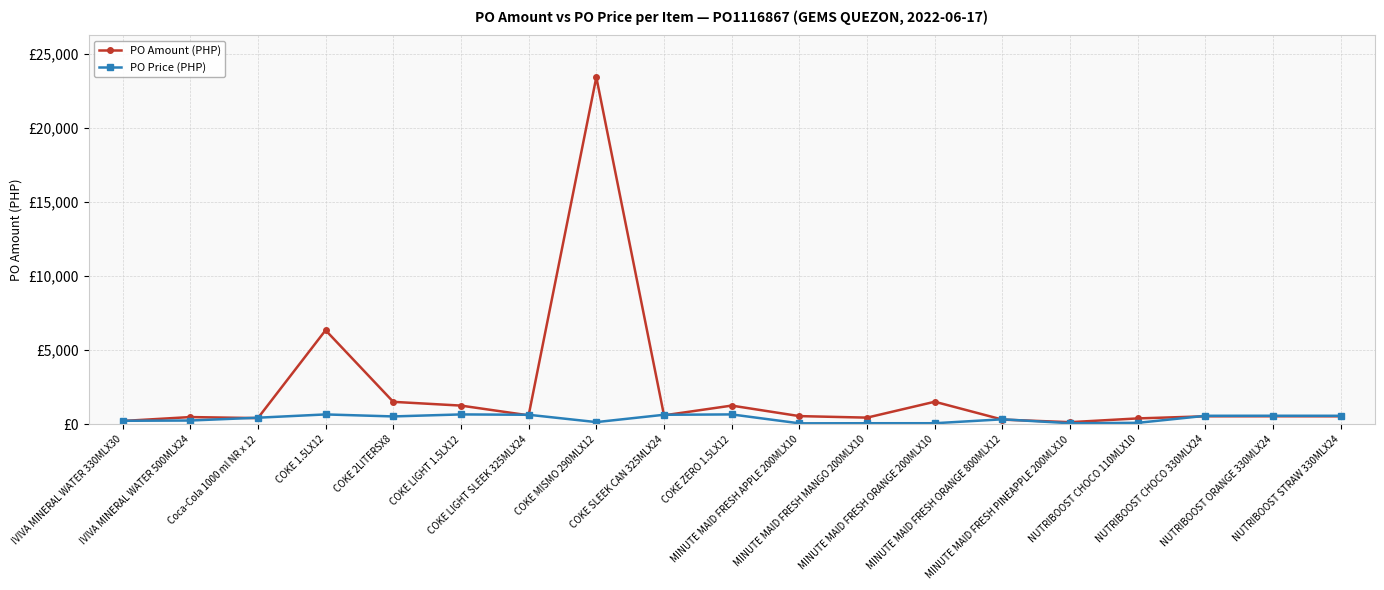

At which label does PO Price (PHP) reach its minimum?

MINUTE MAID FRESH APPLE 200MLX10